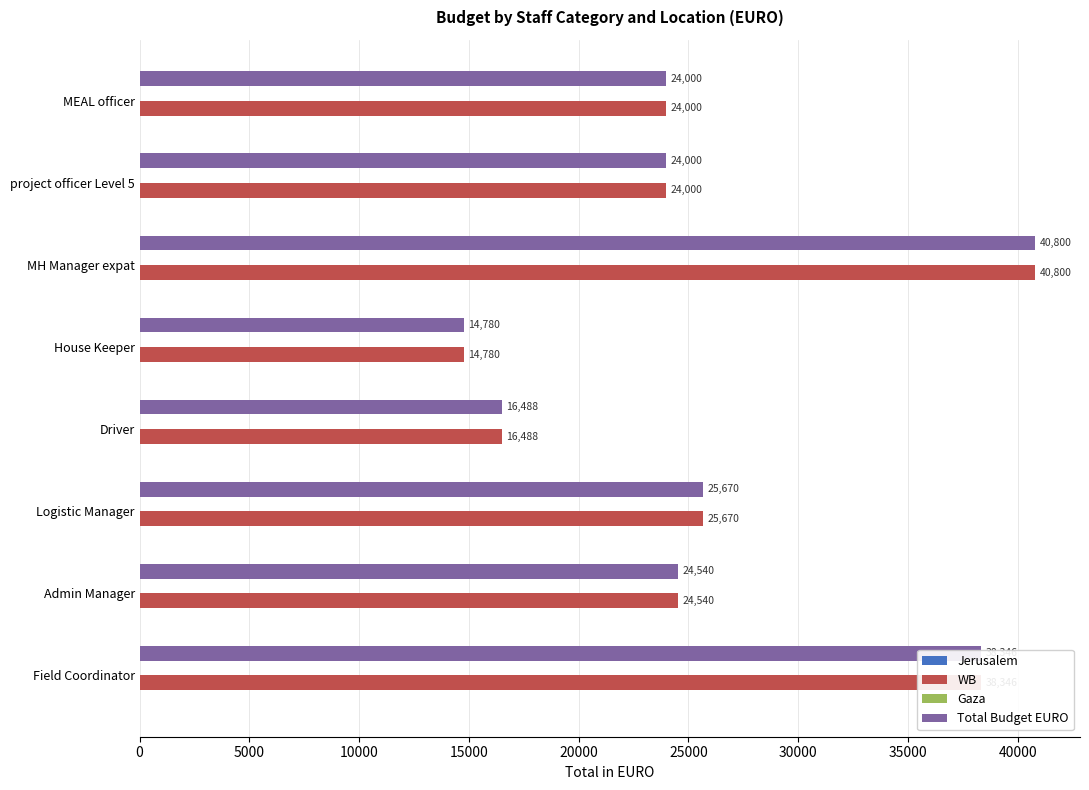

What is the total value across all series at MEAL officer?

48000